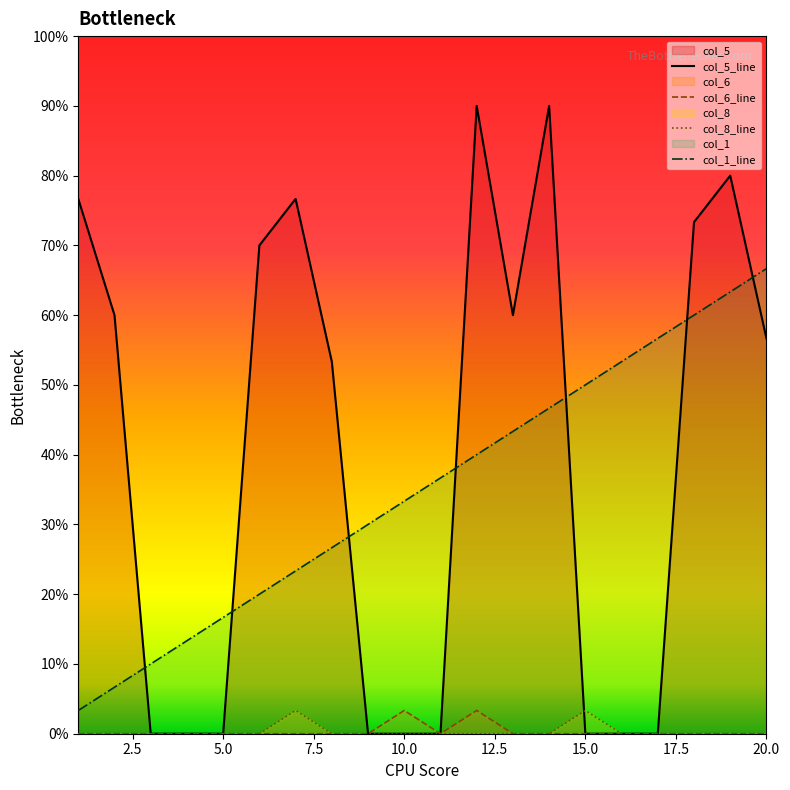

Does the chart display data point markers on the line(s)?

No